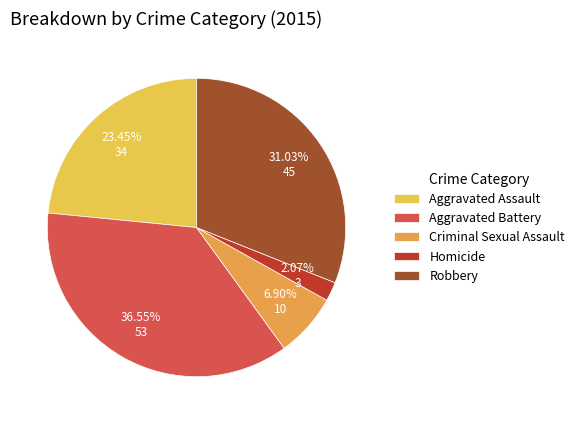

Which slice is the smallest?

Homicide